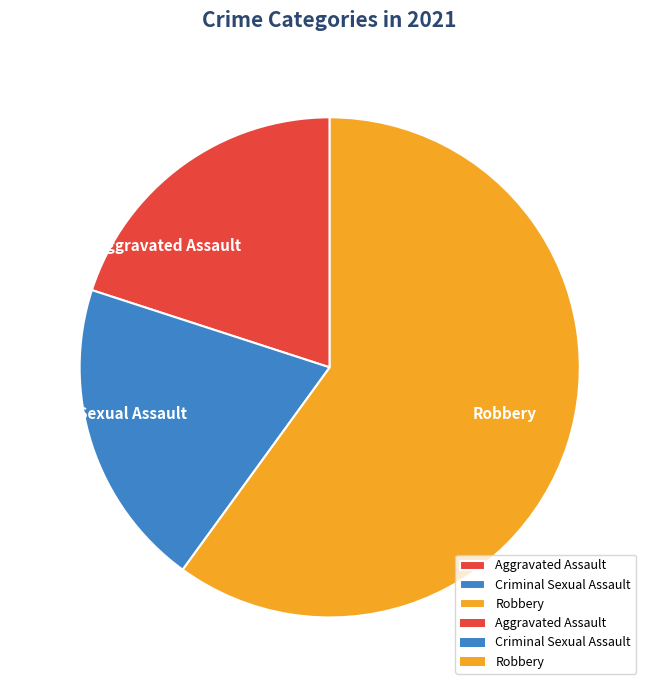

Combined, do Aggravated Assault and Robbery account for over 50%?

Yes